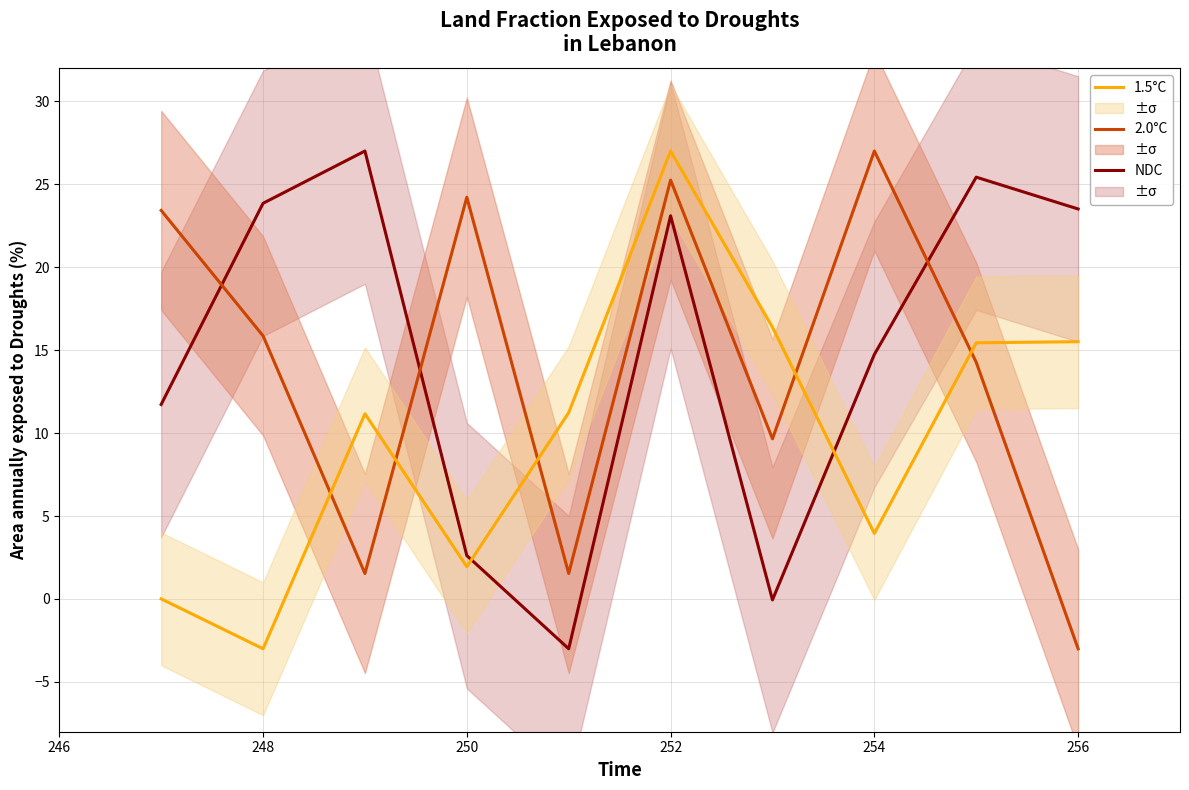

How many lines are shown in the chart?

3